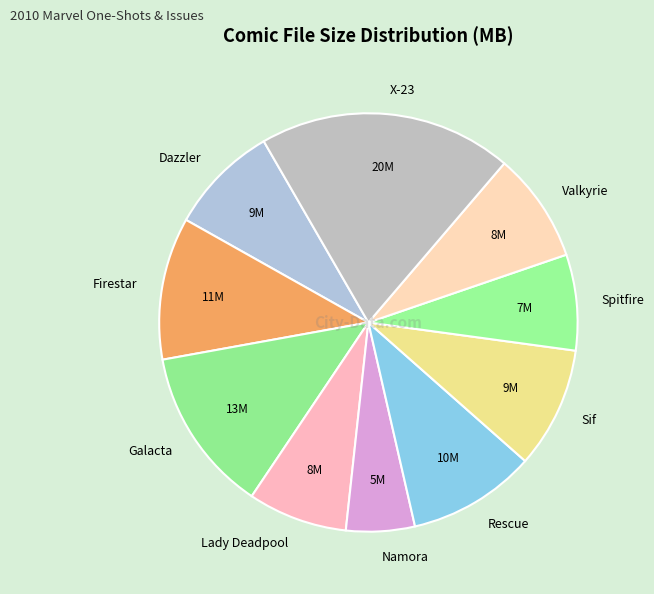

Which category has the biggest portion of the pie?

X-23